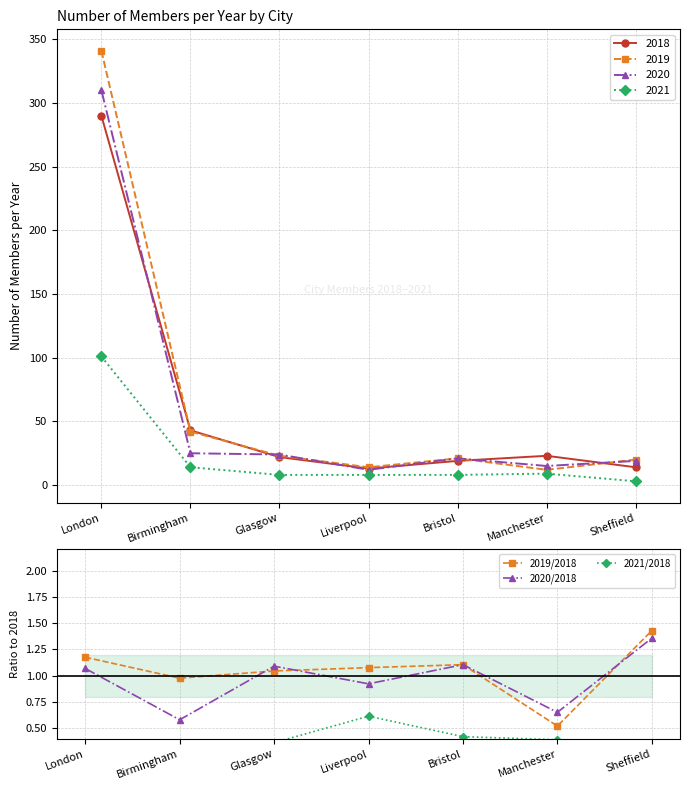

Read the 2021/2018 value at London.

0.3